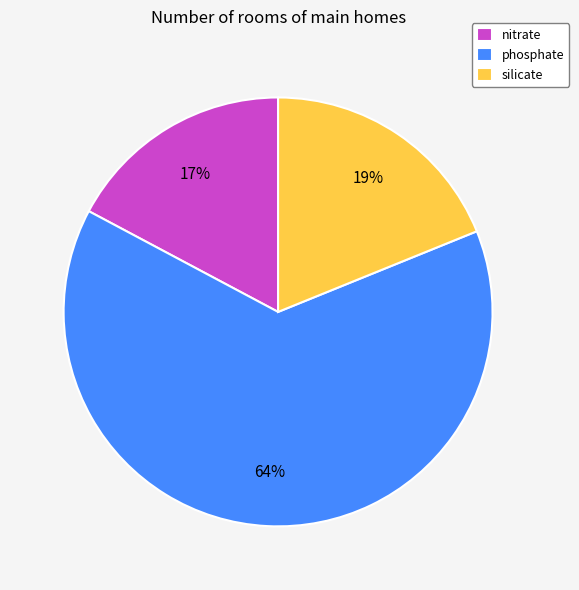

How many slices are in this pie chart?

3